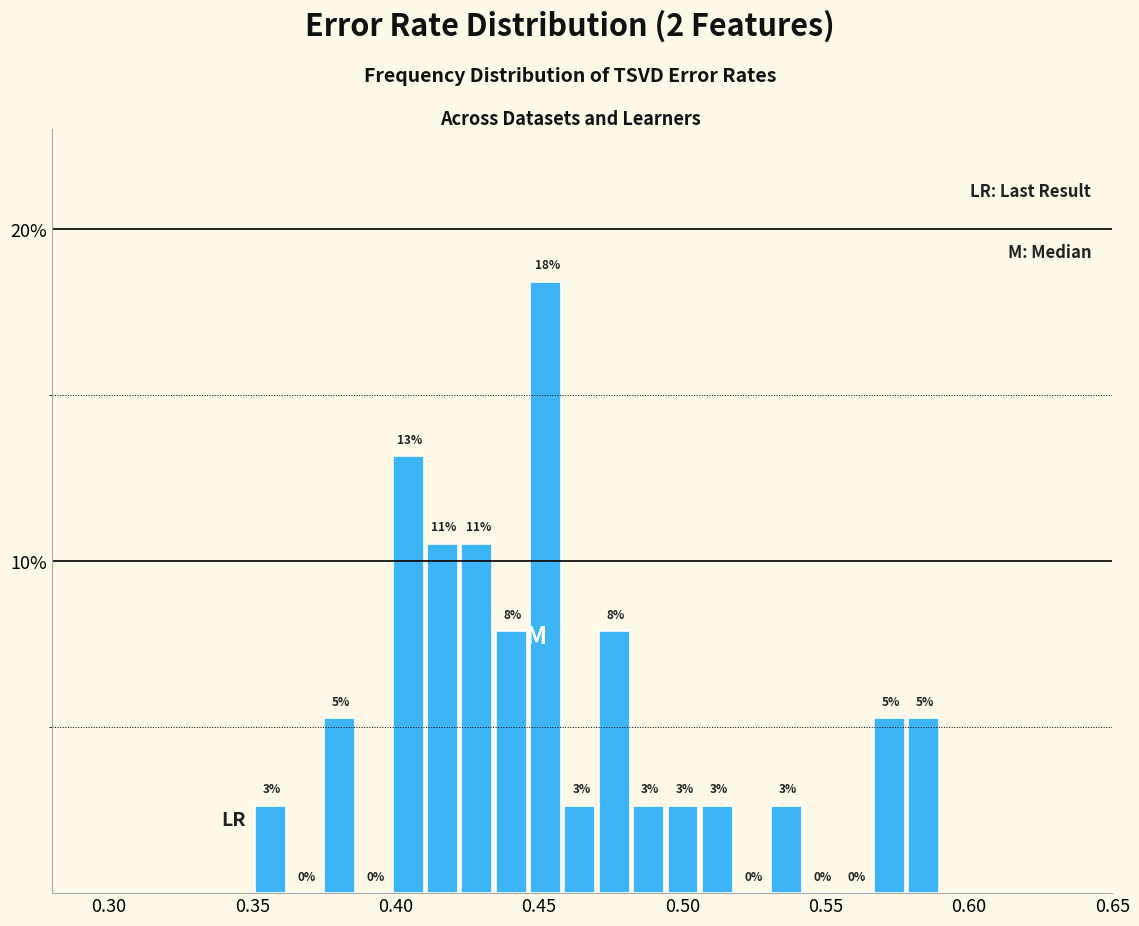

Around what value on the x-axis is the tallest bar? Give the approximate position of its centre, as read against the axis.

0.450